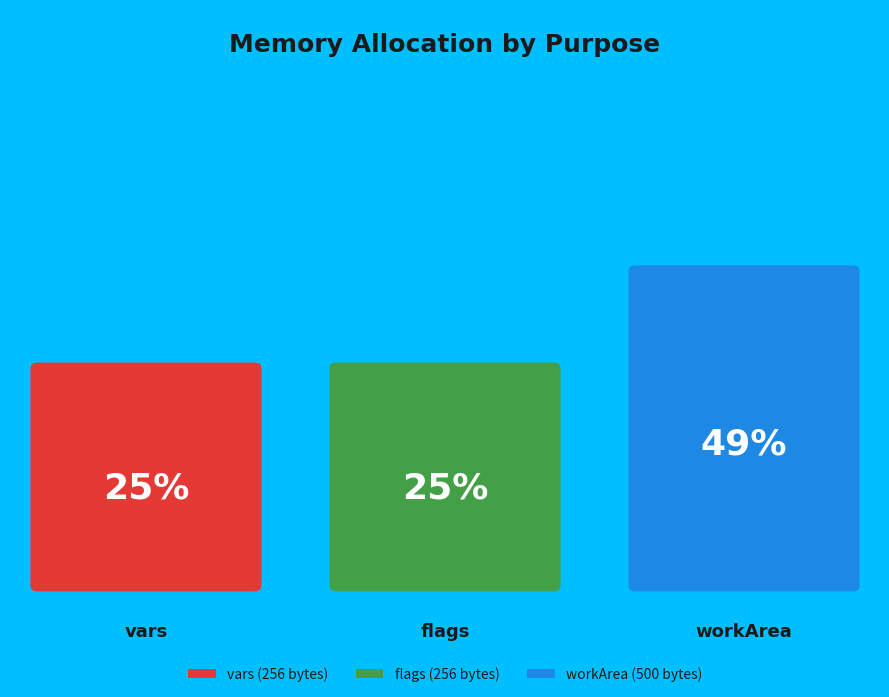

Rank the categories by value from lowest to highest.

vars, flags, workArea